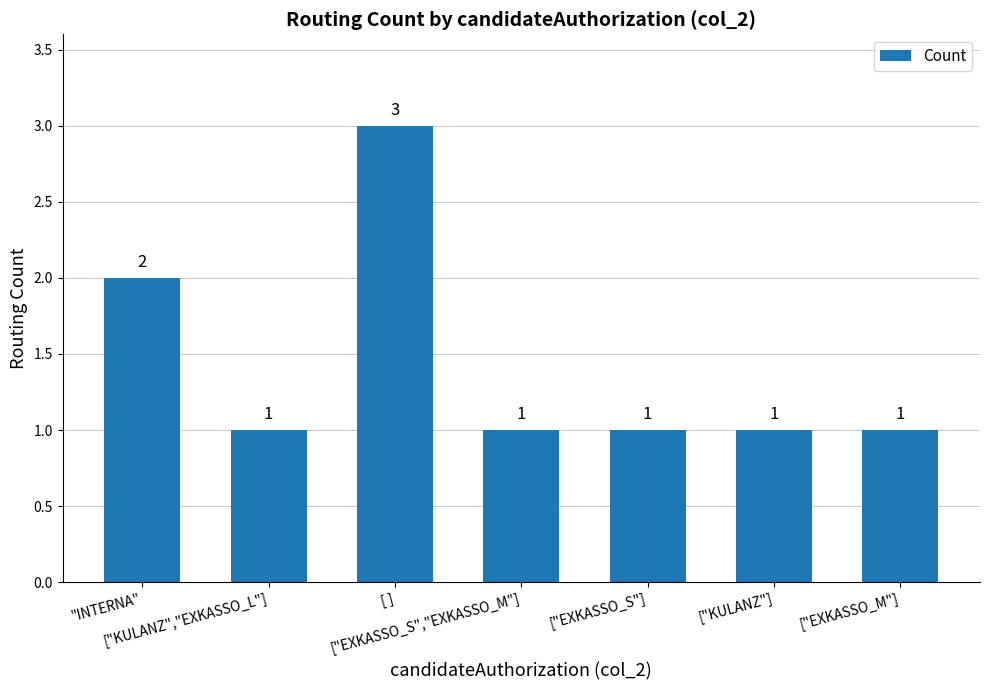

What is the sum of all values?

10